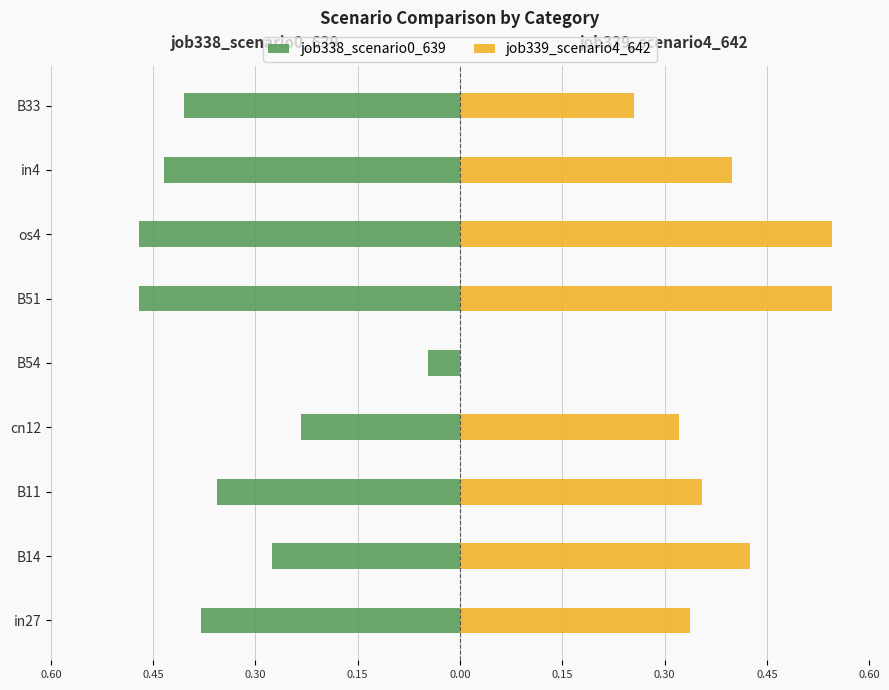

How many groups of bars are there?

9